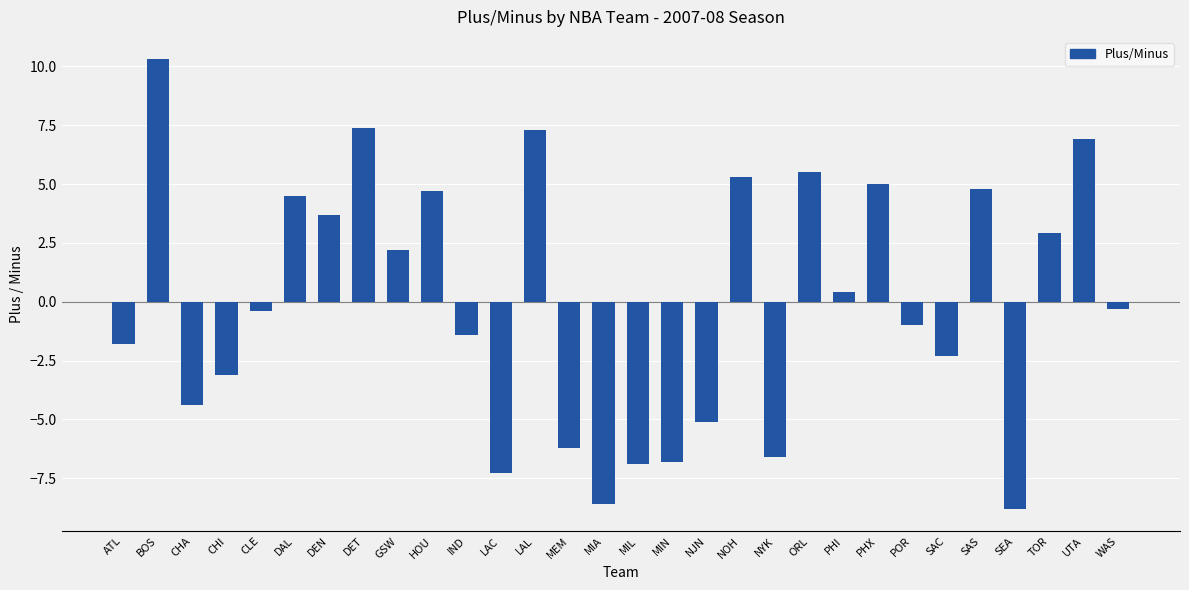

Read the value at ORL.

5.5